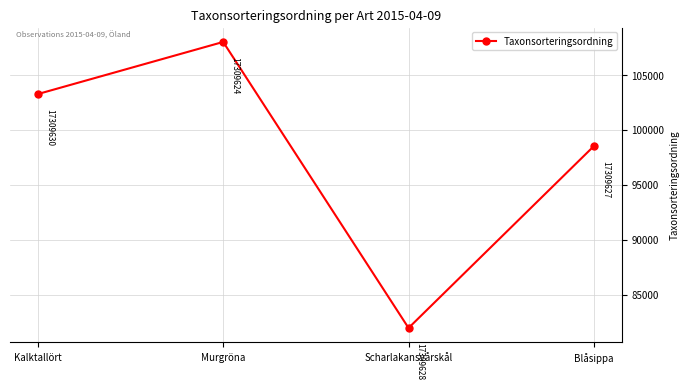

Which has a higher value, Kalktallört or Murgröna?

Murgröna